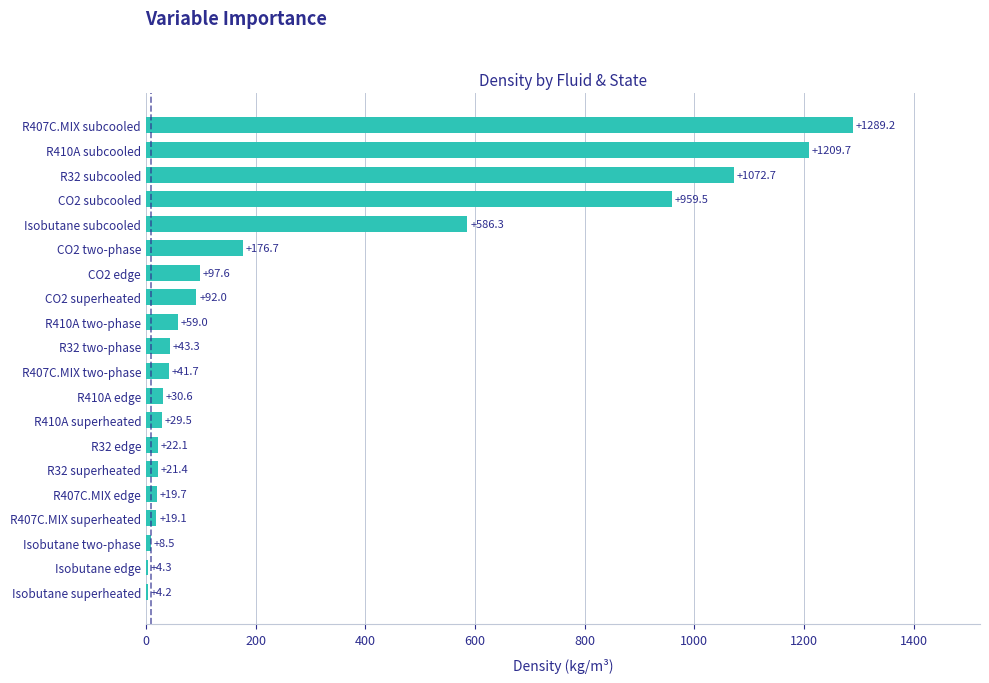

Which label corresponds to the largest value in the chart?

R407C.MIX subcooled